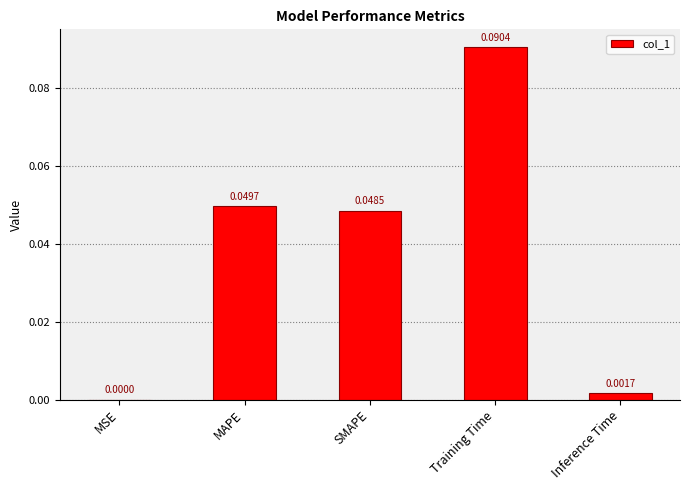

How many series are shown in this chart?

1